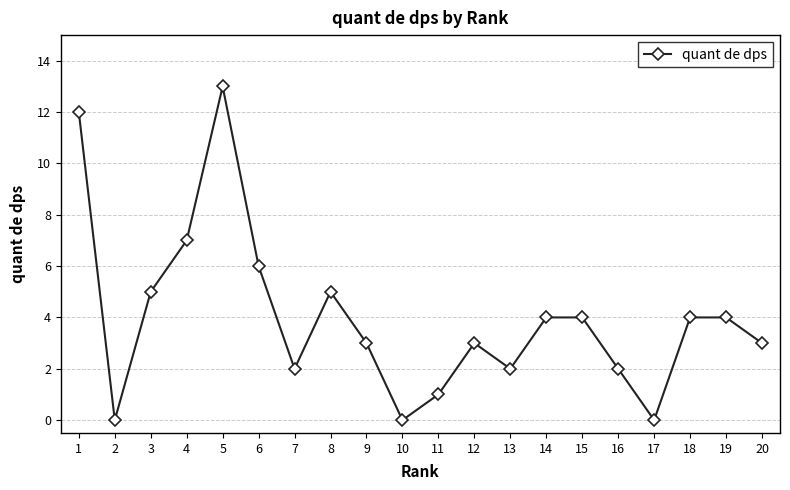

What is the greatest value displayed?

13